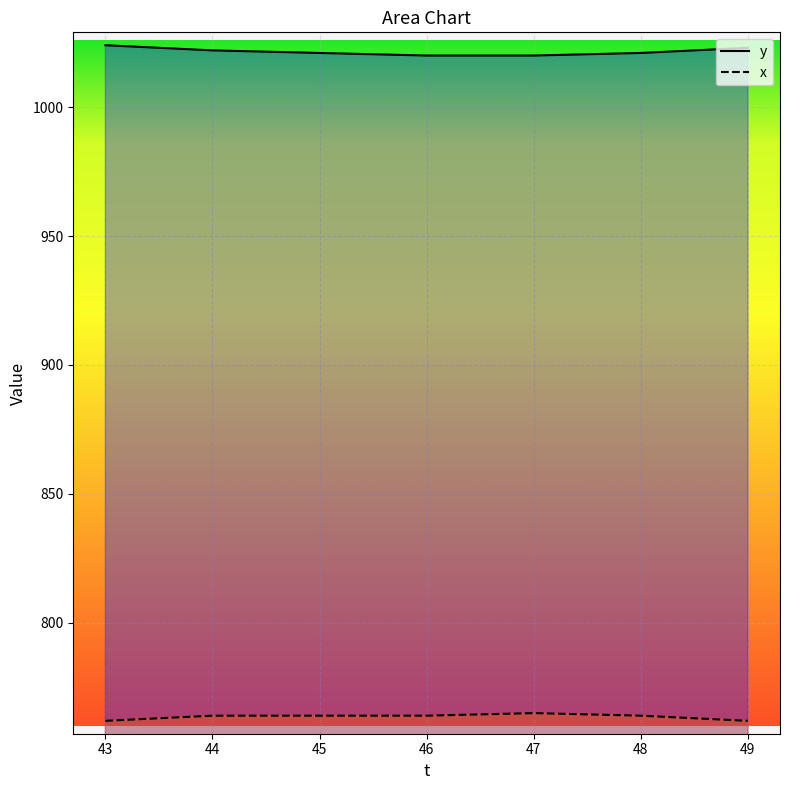

List the series in order of their overall mean, lowest first.

x, y